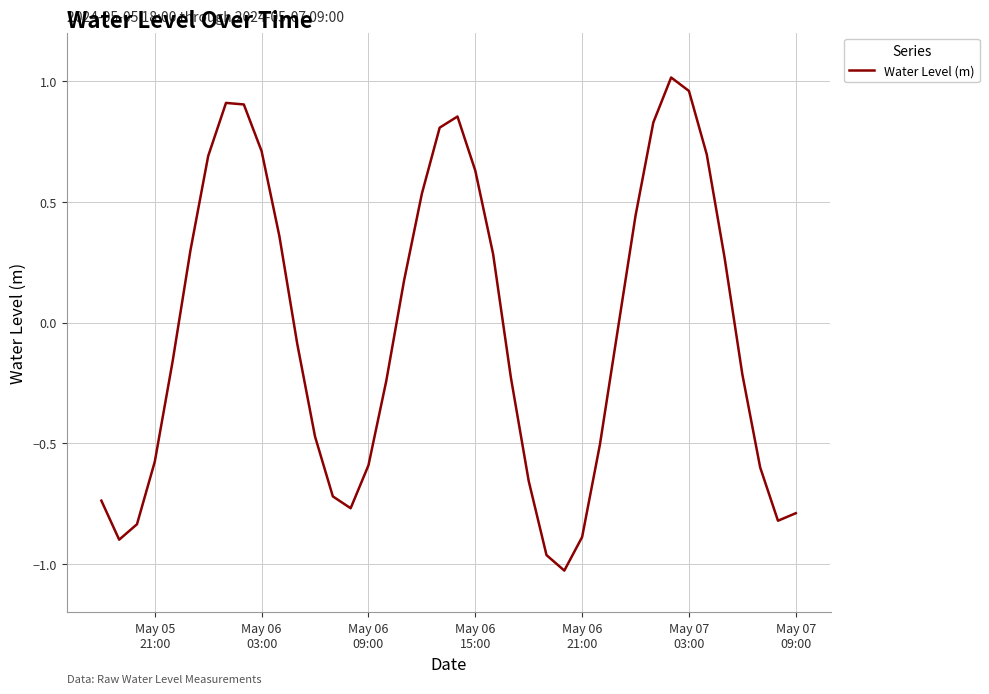

Does the chart display data point markers on the line(s)?

No